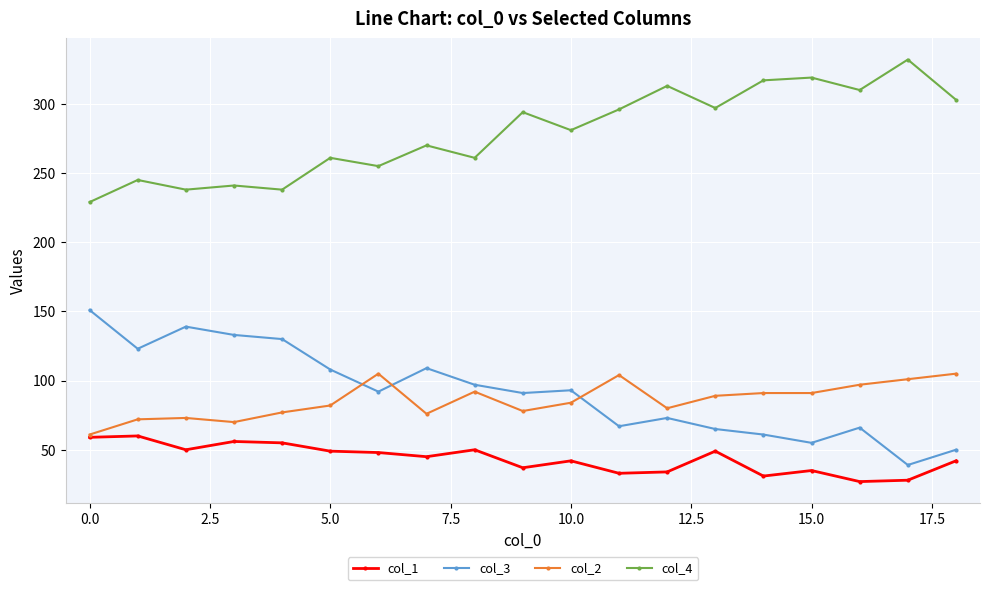

What is the average value of the col_3 series?

92